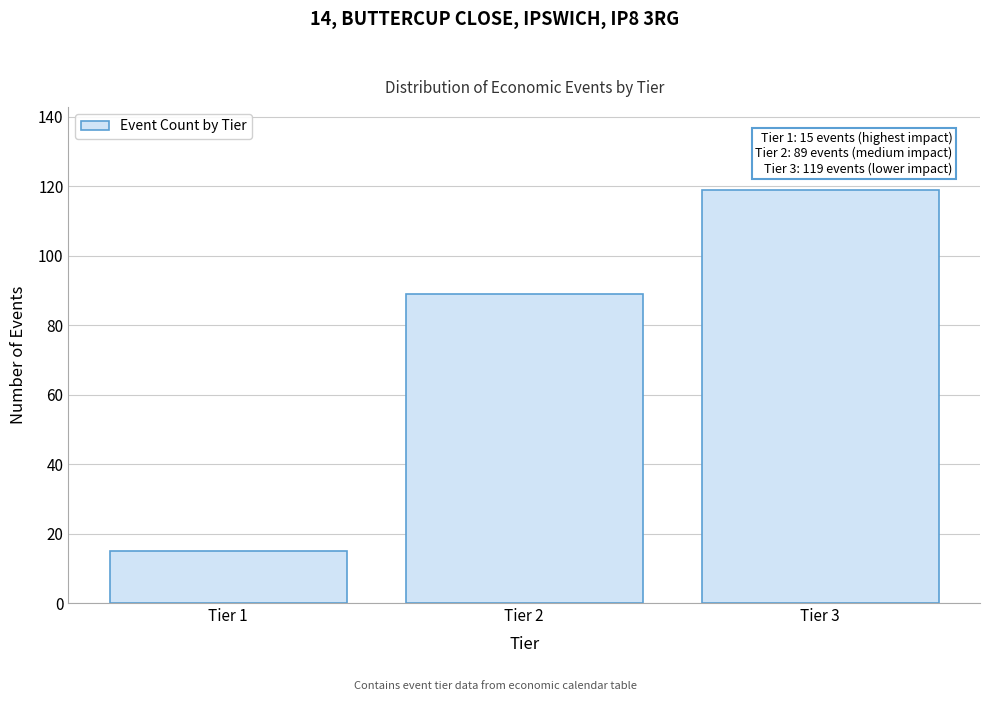

Reading left to right, extract all data points from this chart.

Tier 1=15	Tier 2=89	Tier 3=119